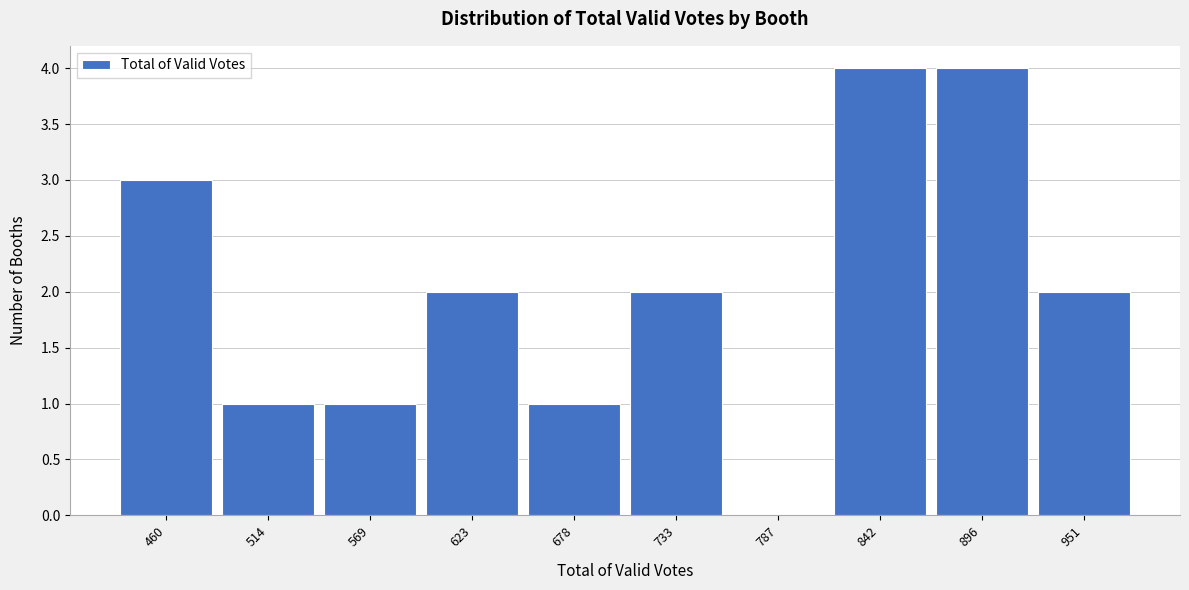

Reading left to right, transcribe all the data shown in this chart.

460=3	514=1	569=1	623=2	678=1	733=2	787=0	842=4	896=4	951=2